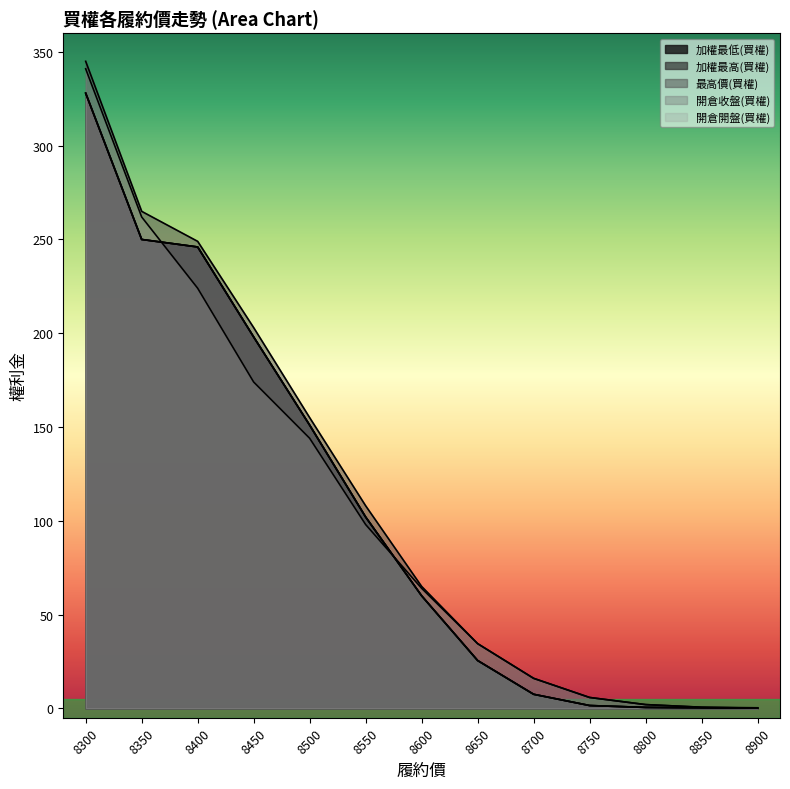

What are all the series names shown in the legend?

加權最低(買權), 加權最高(買權), 最高價(買權), 開倉收盤(買權), 開倉開盤(買權)